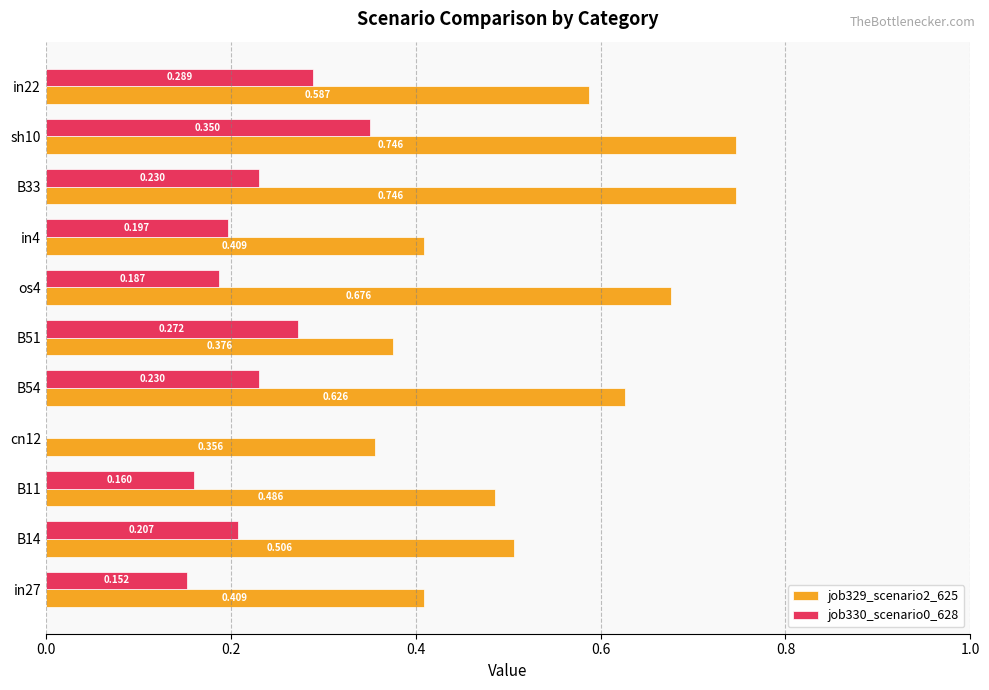

Is the value of job330_scenario0_628 at B33 greater than the value of job329_scenario2_625 at os4?

No